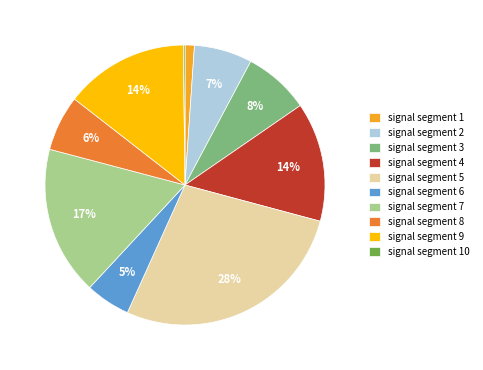

Is it true that signal segment 4 is 14% of the pie?

True